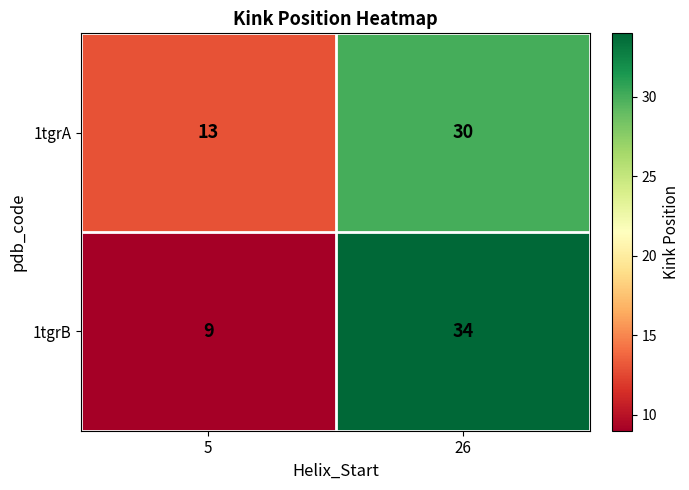

Which category has the lowest value in the 1tgrA series?

5